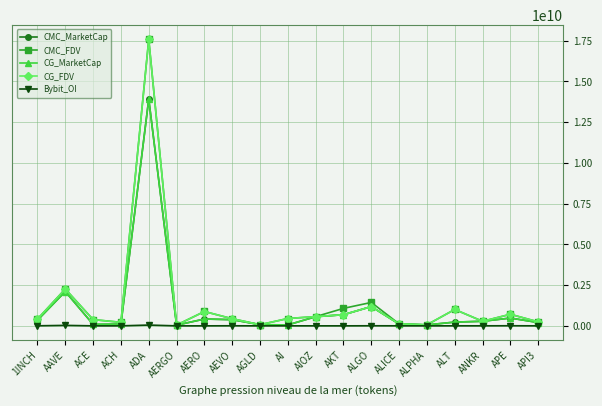

True or false: CMC_FDV has more than 0 points higher than both neighbors.

True